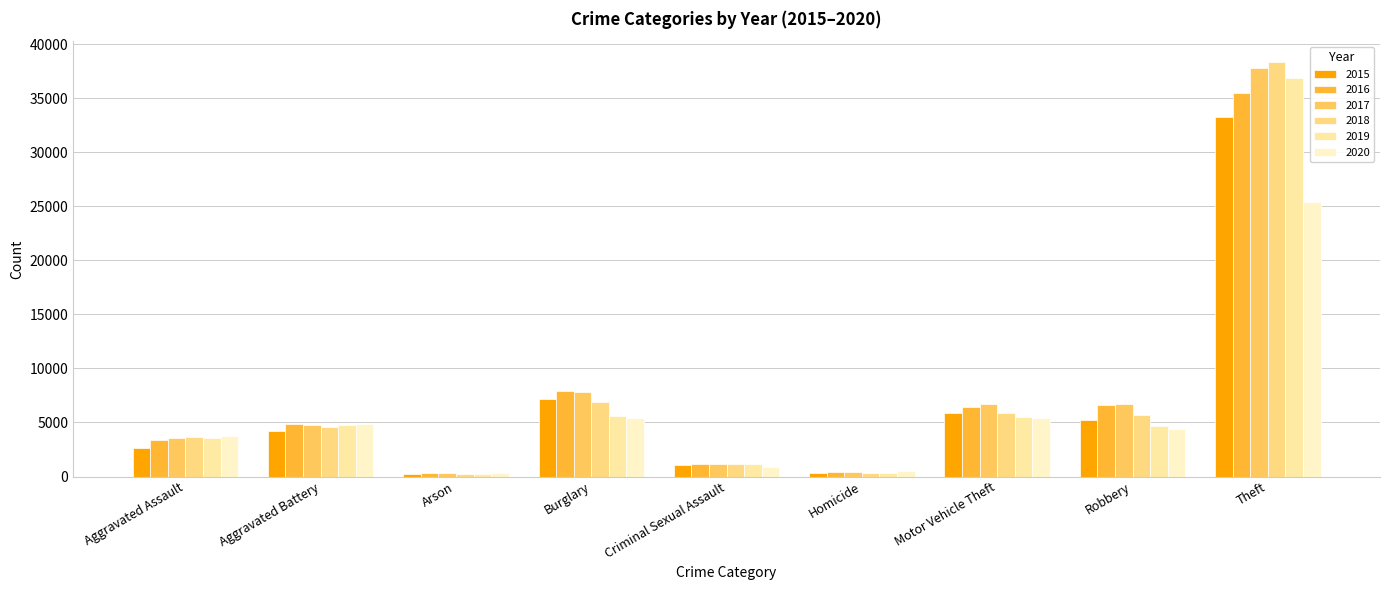

What is the label of the 8th bar from the left?

Robbery